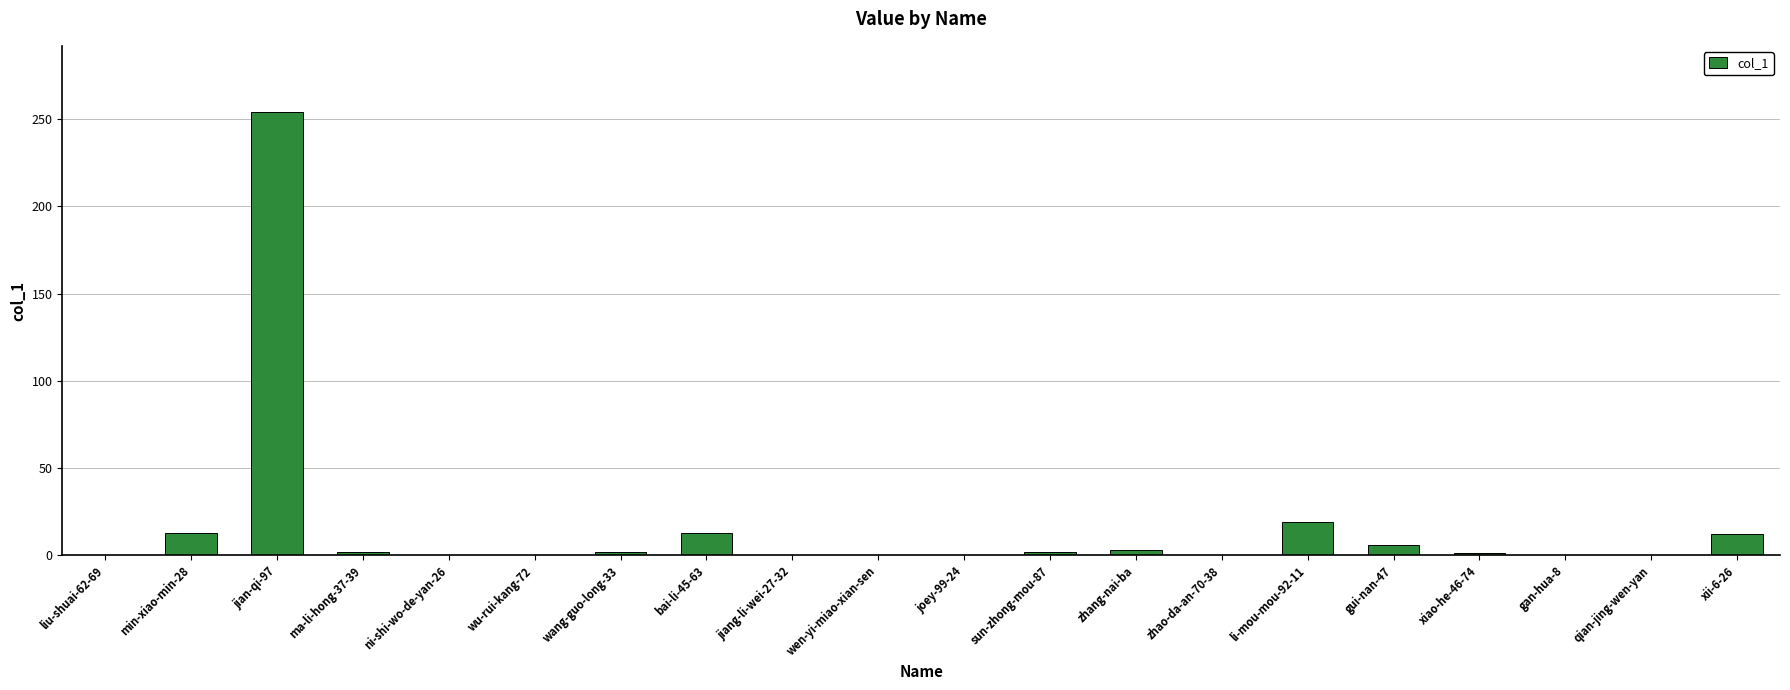

The chart shows a value of 1 at xiao-he-46-74. True or false?

True